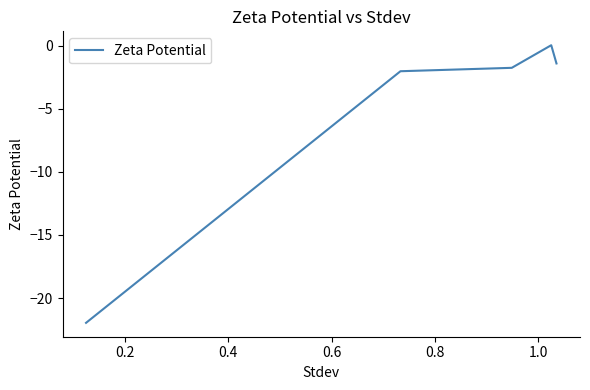

True or false: the data has more than 0 interior local peaks.

True